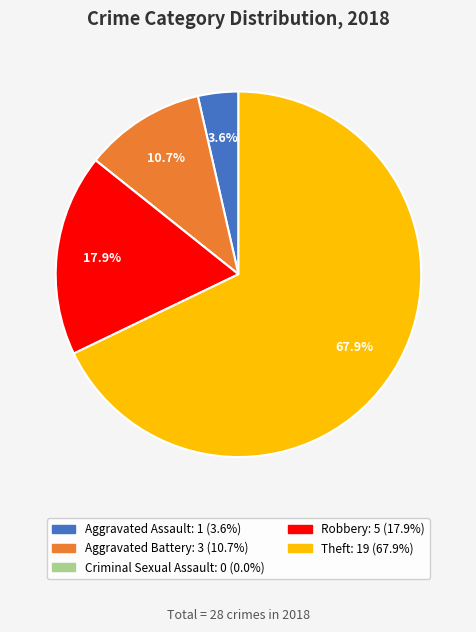

What is the total percentage of Aggravated Assault and Aggravated Battery?

14.3%